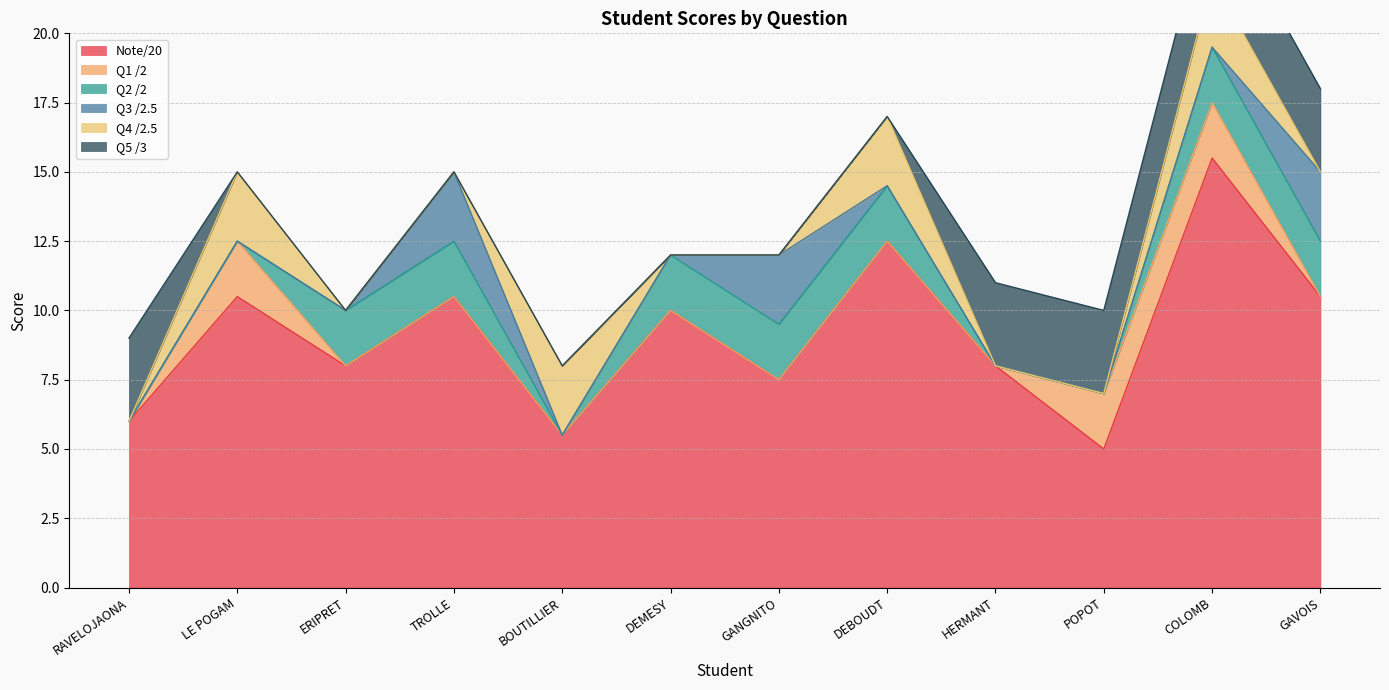

Where is the first local maximum for Note/20?

LE POGAM